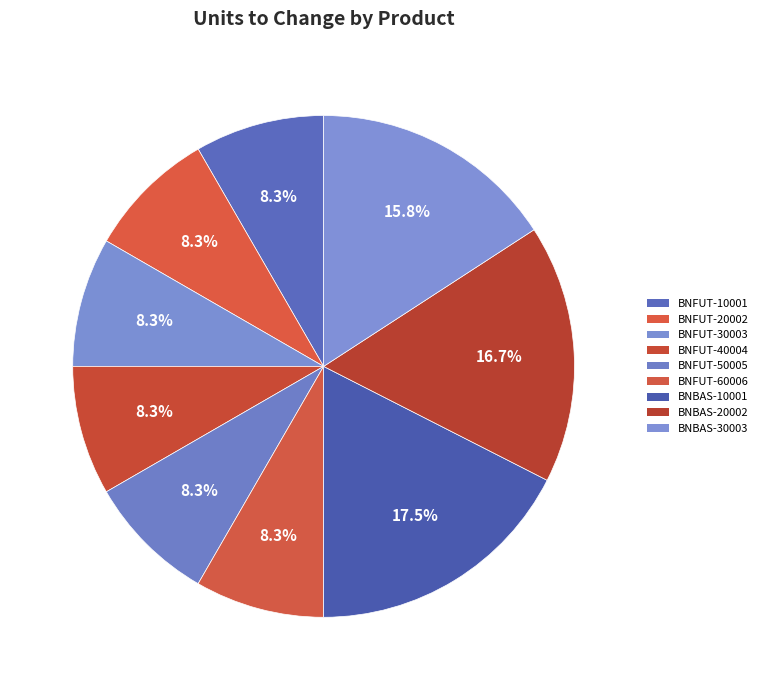

Do BNFUT-30003 and BNFUT-10001 together represent more than half of the pie?

No